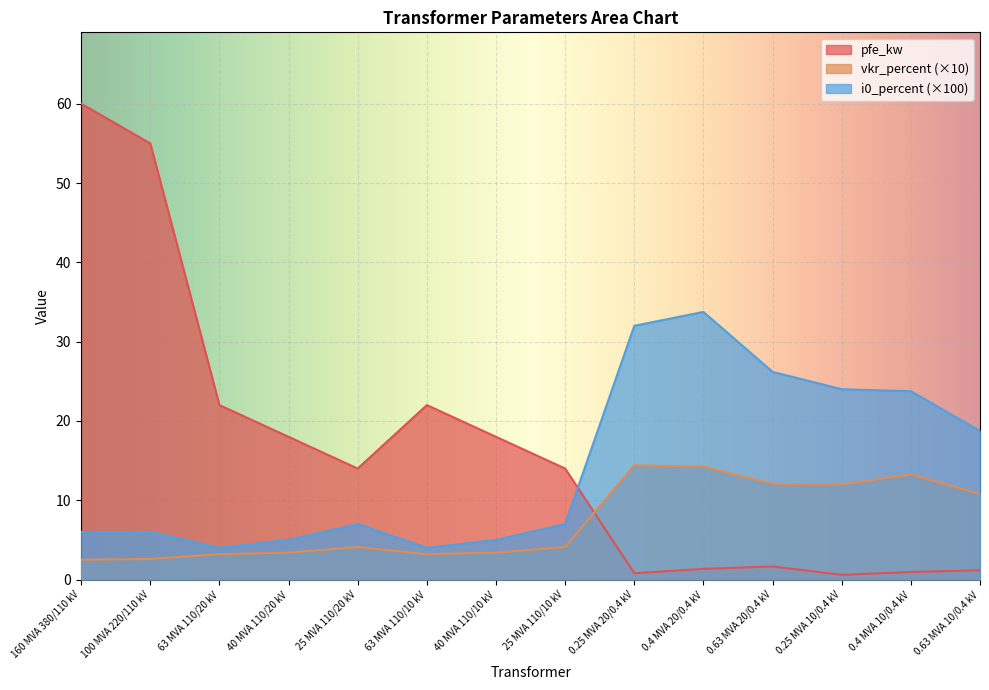

What is the highest value of the pfe_kw series?

60.0